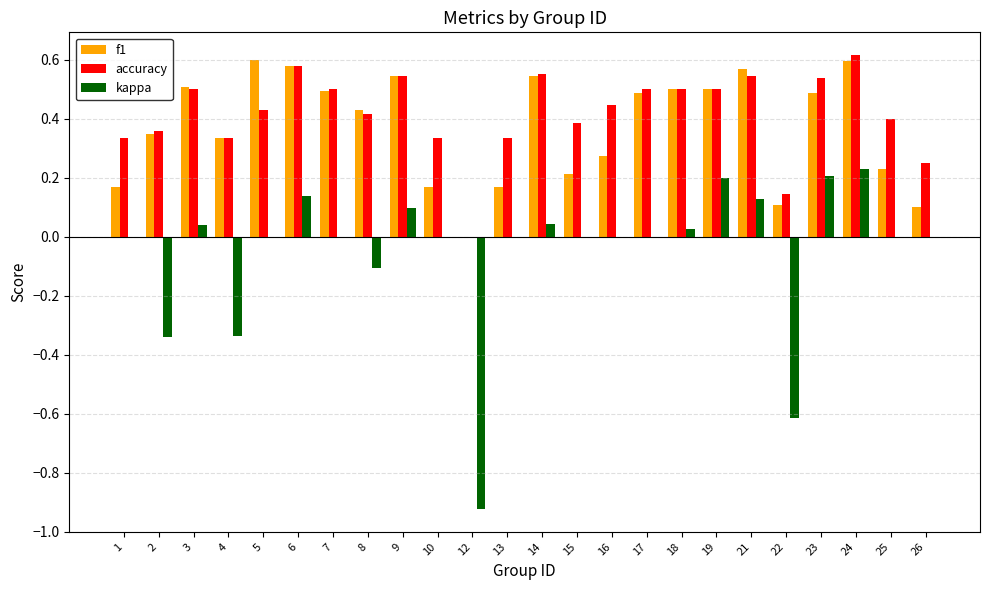

How many categories are shown in the chart?

24